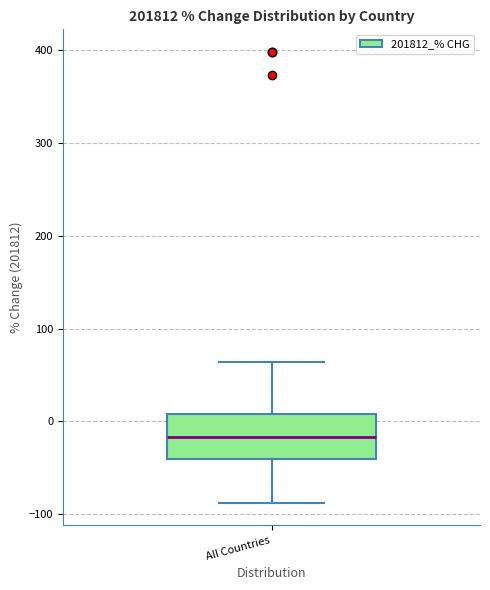

Read this box plot against the y-axis: the position of the median line, the range covered by the box, and the ends of both whiskers. The values are not printed on the chart, so give them approximately, as read against the axis.

median -20, box -40 to 10, whiskers -90 to 60